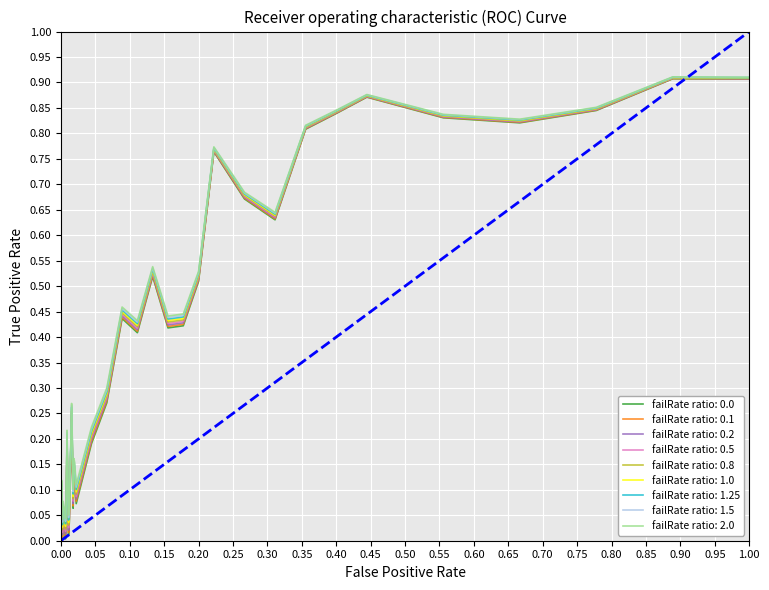

Does the chart have visible grid lines?

Yes